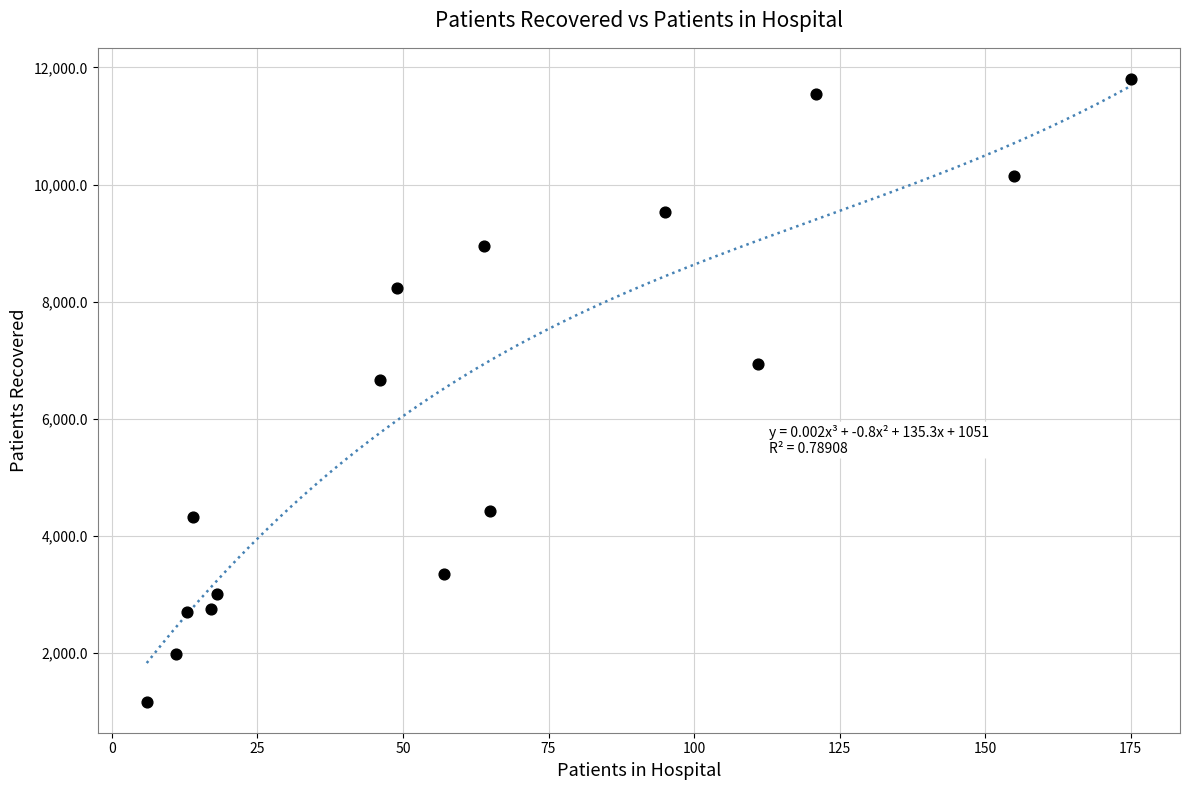

What Y value in the scatter plot is closest to 6489?

6666